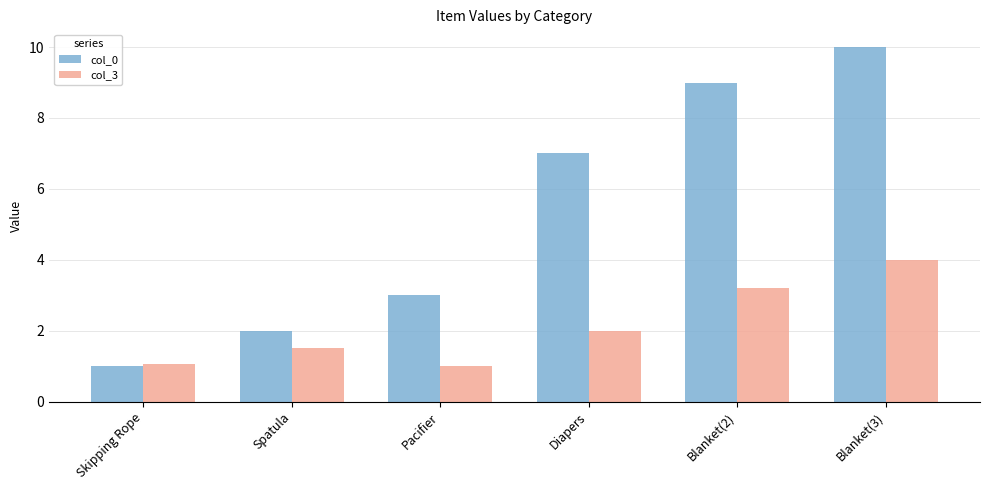

Are the bars horizontal?

No